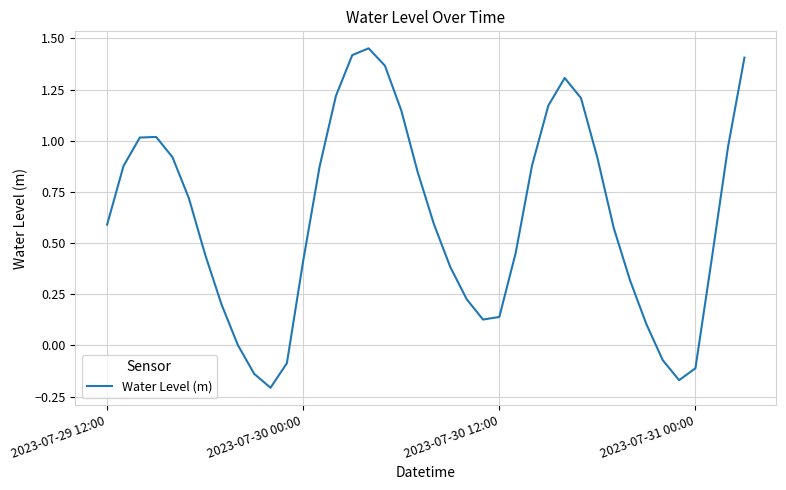

What is the sum of all values?

24.9